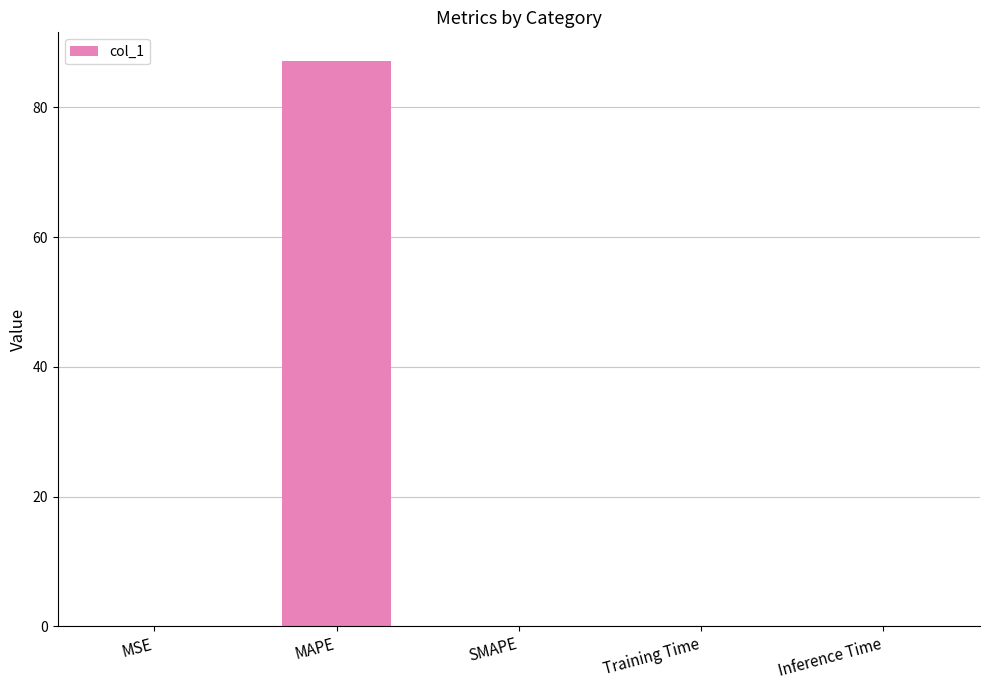

What is the sum of all values?

87.2